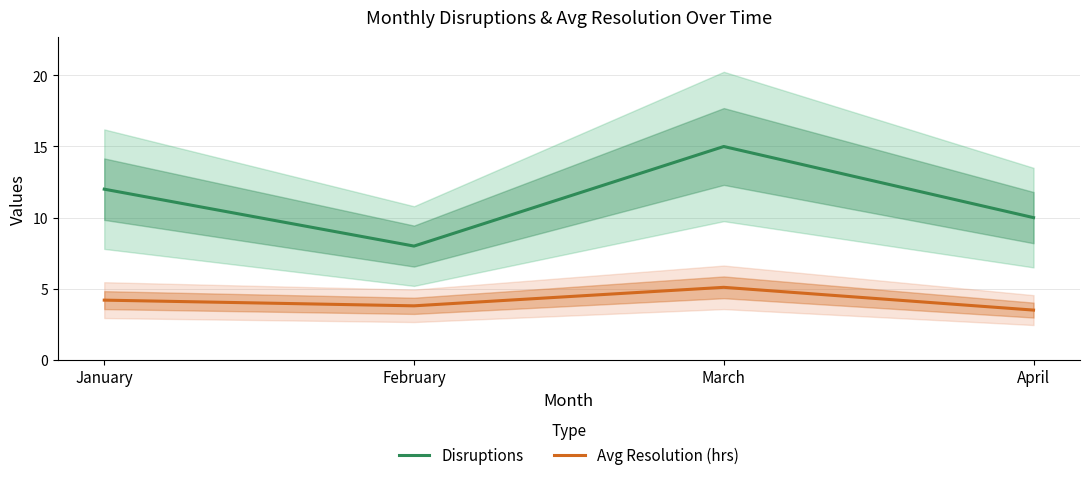

True or false: Avg Resolution (hrs) and Disruptions intersect in this chart.

False